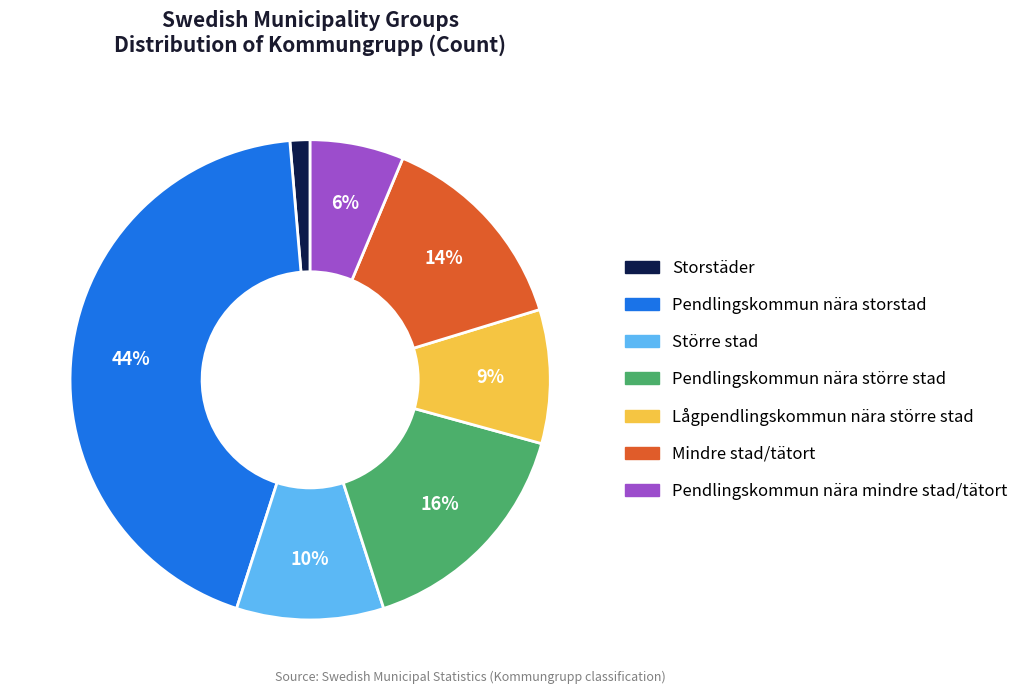

True or false: Pendlingskommun nära större stad accounts for 21% of the total.

False